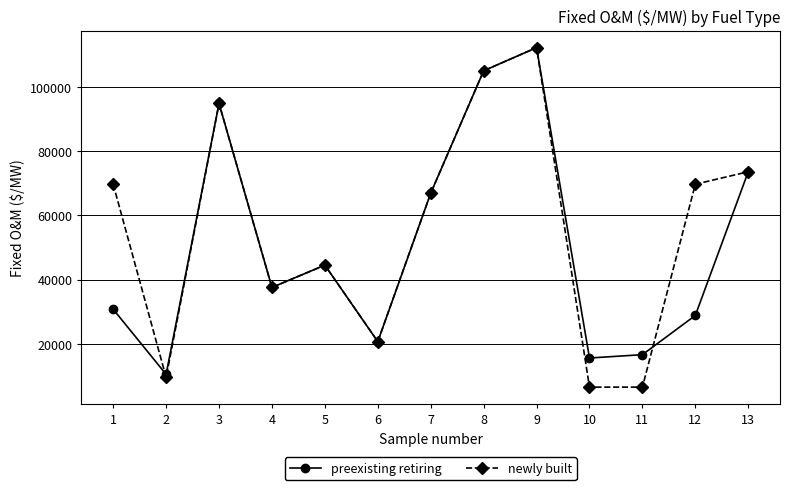

The preexisting retiring series shows 24217.3 at 5. True or false?

False